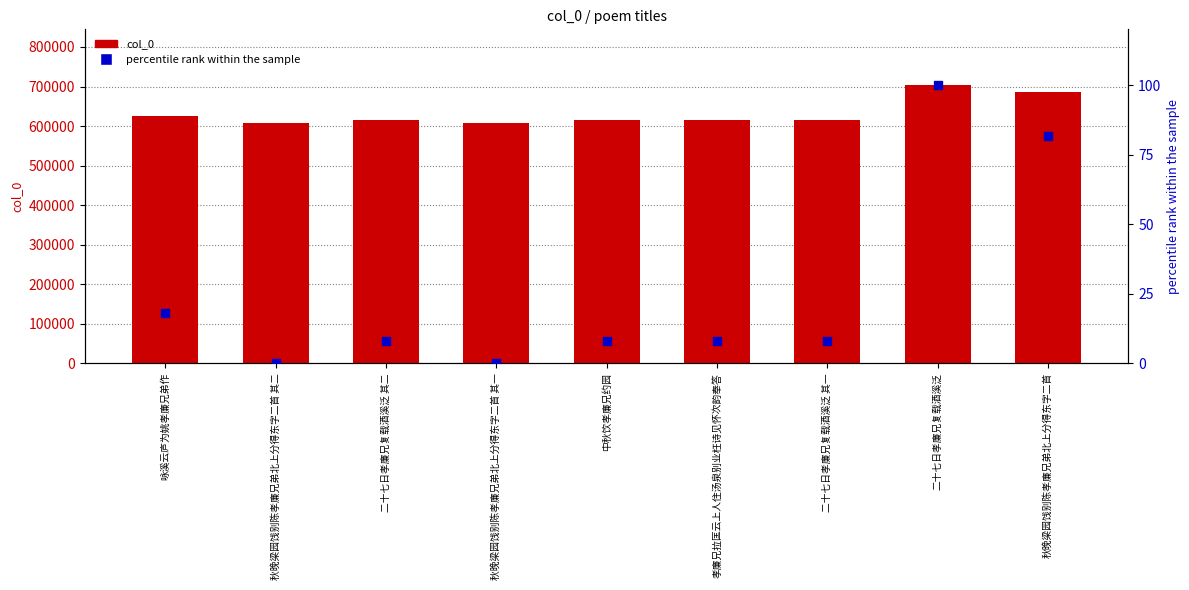

Is the value of percentile rank within the sample at 二十七日孝廉兄复载酒溪泛 greater than the value of col_0 at 咏溪云庐为姚孝廉兄弟作?

No